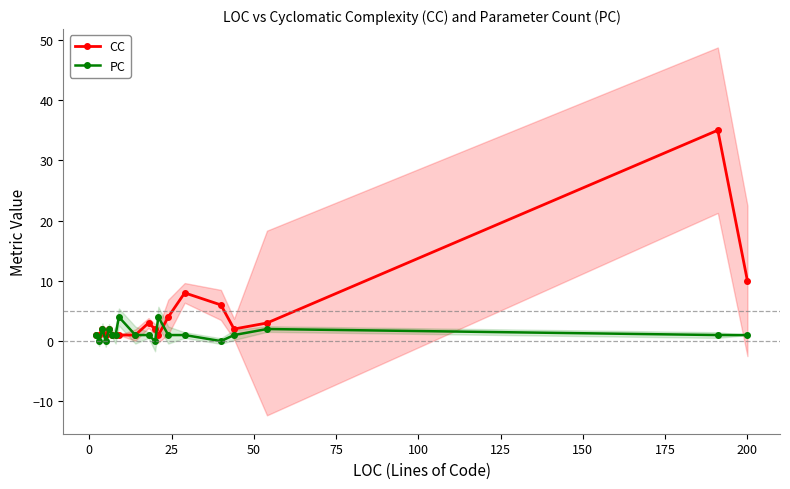

How many categories are shown in the chart?

19